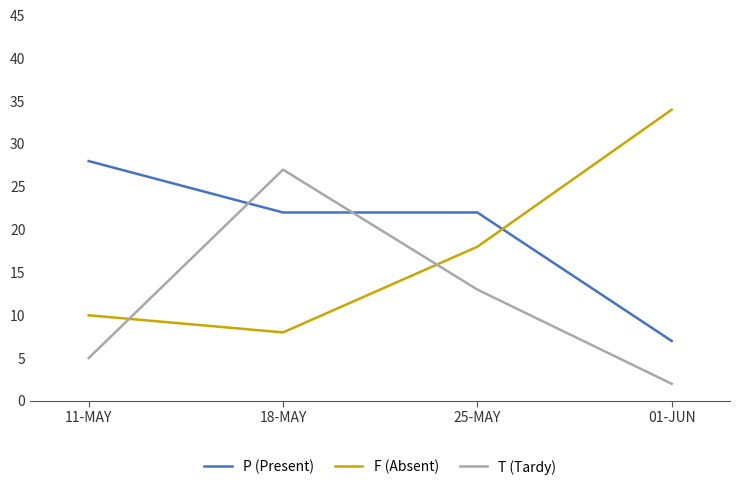

Reading right to left, what are all the values shown in this chart?

P (Present): 01-JUN=7	25-MAY=22	18-MAY=22	11-MAY=28
F (Absent): 01-JUN=34	25-MAY=18	18-MAY=8	11-MAY=10
T (Tardy): 01-JUN=2	25-MAY=13	18-MAY=27	11-MAY=5